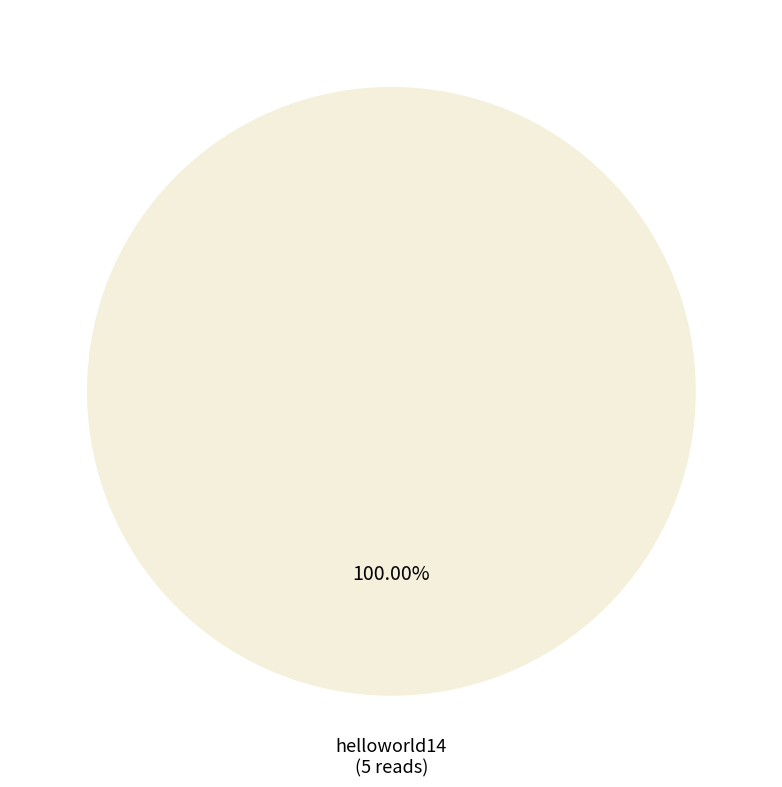

Which category accounts for the majority?

helloworld14